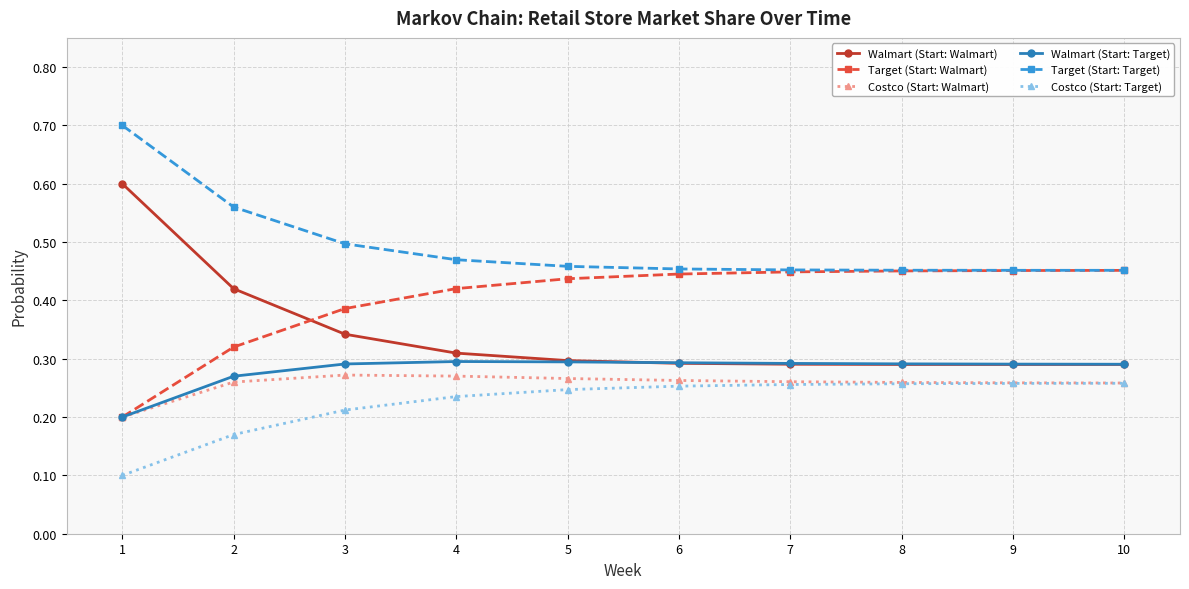

True or false: Costco (Start: Target) and Walmart (Start: Target) intersect in this chart.

False